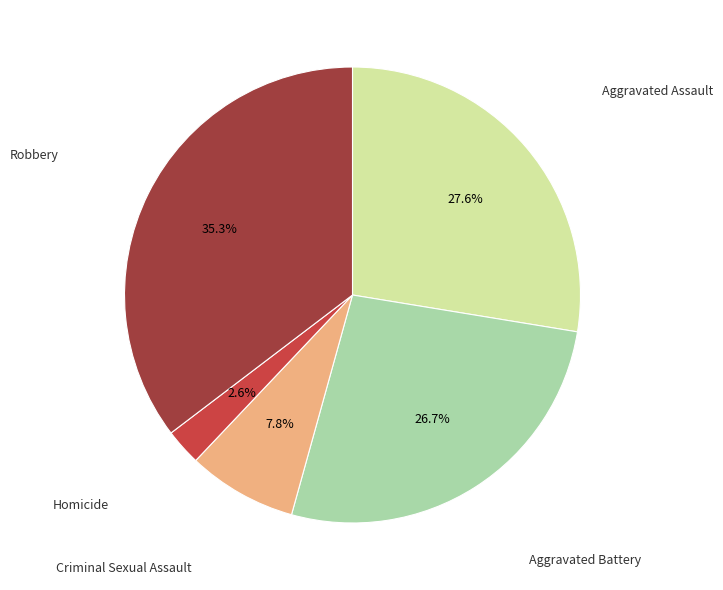

Is there any slice that represents more than half of the pie?

No